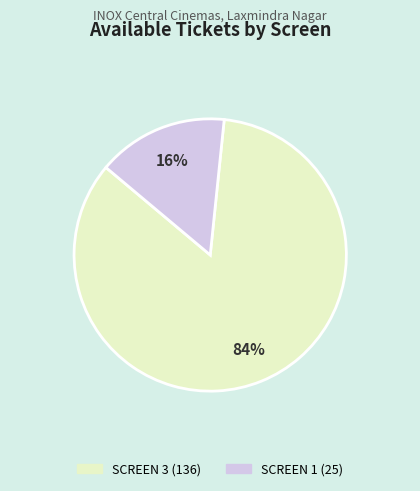

Which slice represents more than half of the pie?

SCREEN 3